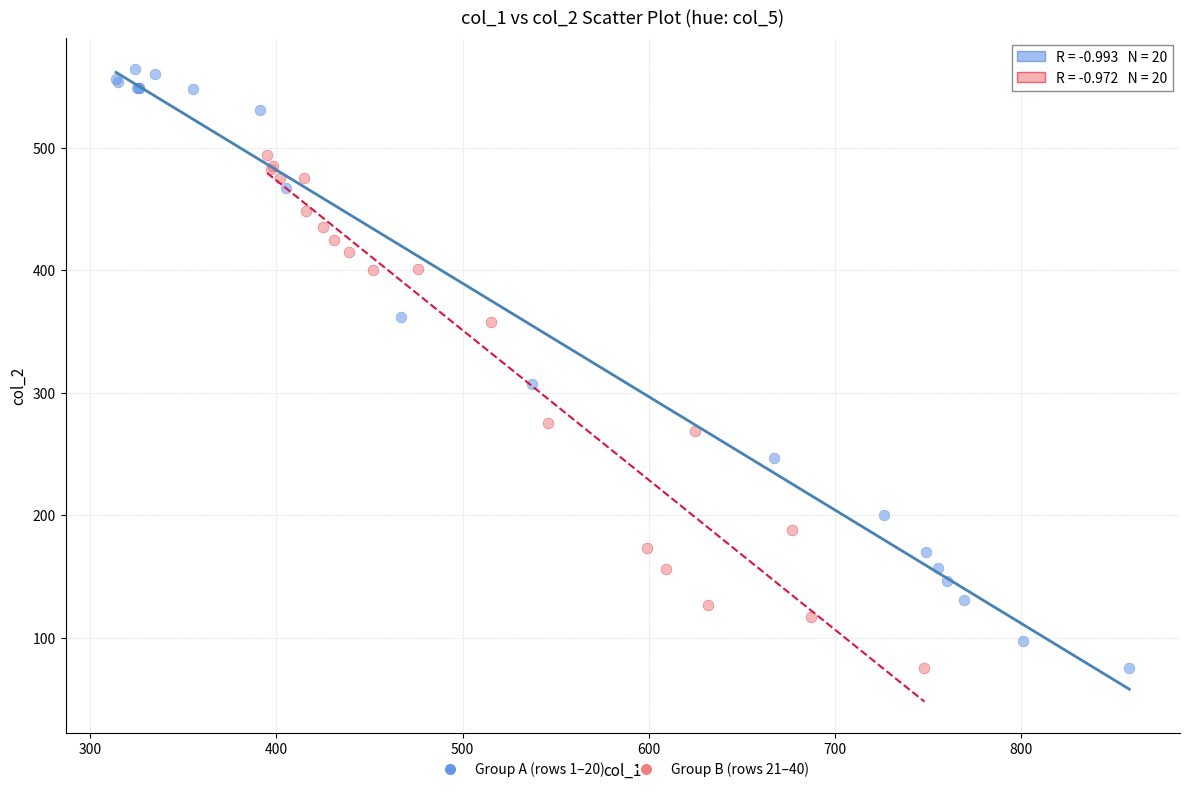

Which series has the widest spread of Y values?

Group A (rows 1–20)